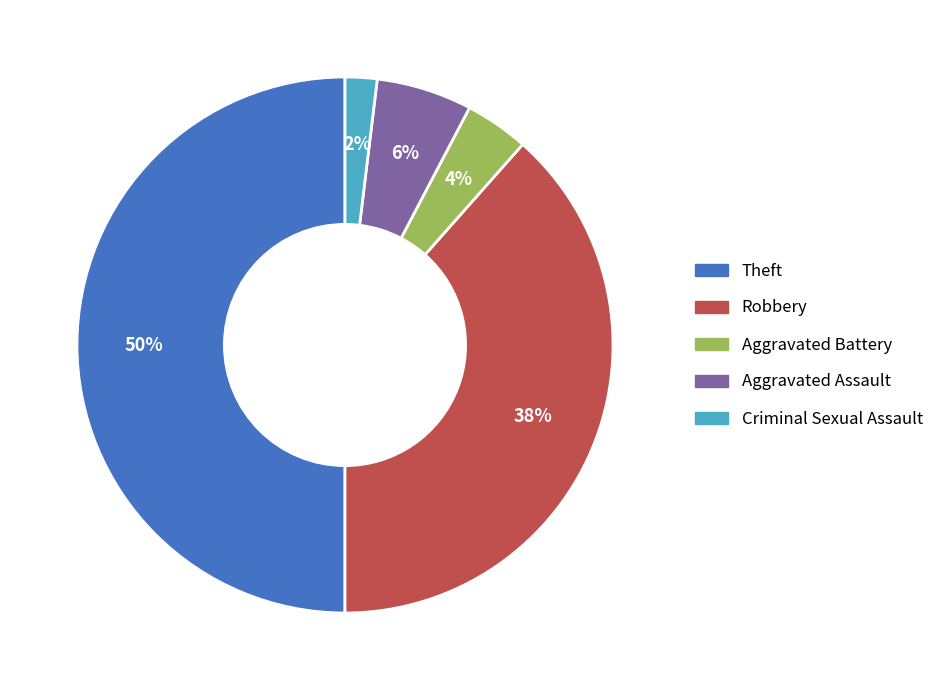

Is the sum of Aggravated Battery and Robbery greater than half?

No